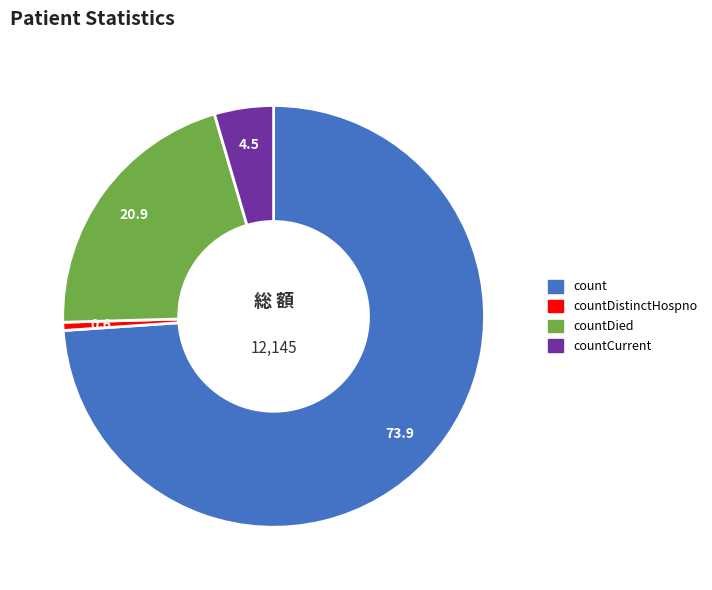

What is the ratio of the value at count to the value at countDied?

3.5